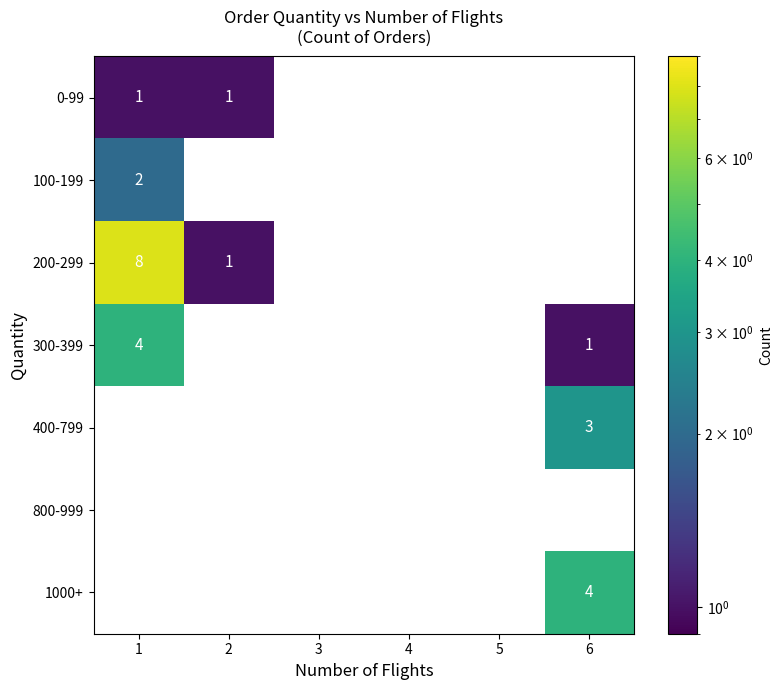

Count the 0-99 values in the range 0 to 1.

6